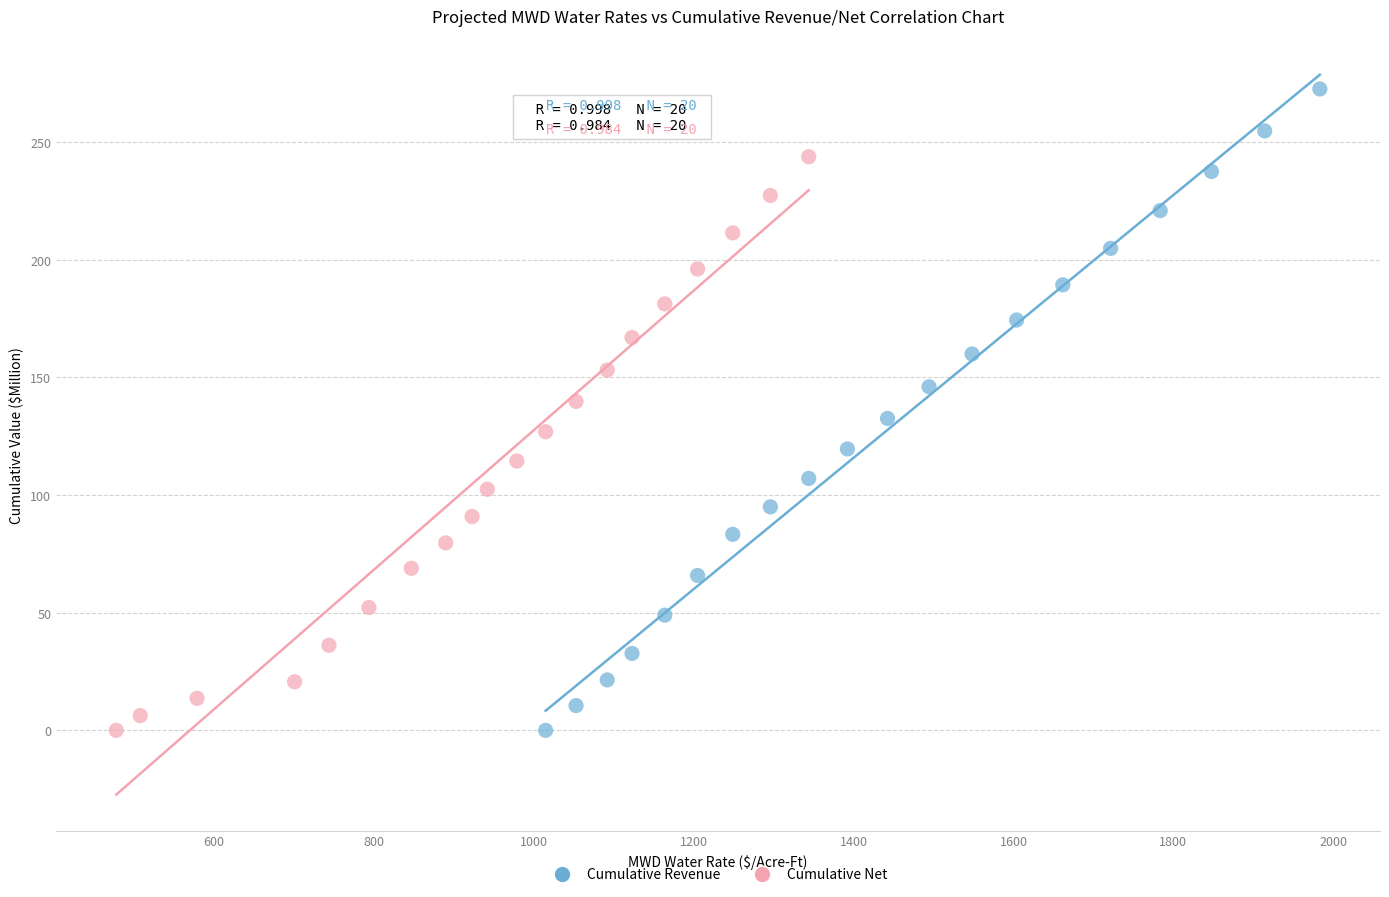

Which series contains the highest Y value?

Cumulative Revenue